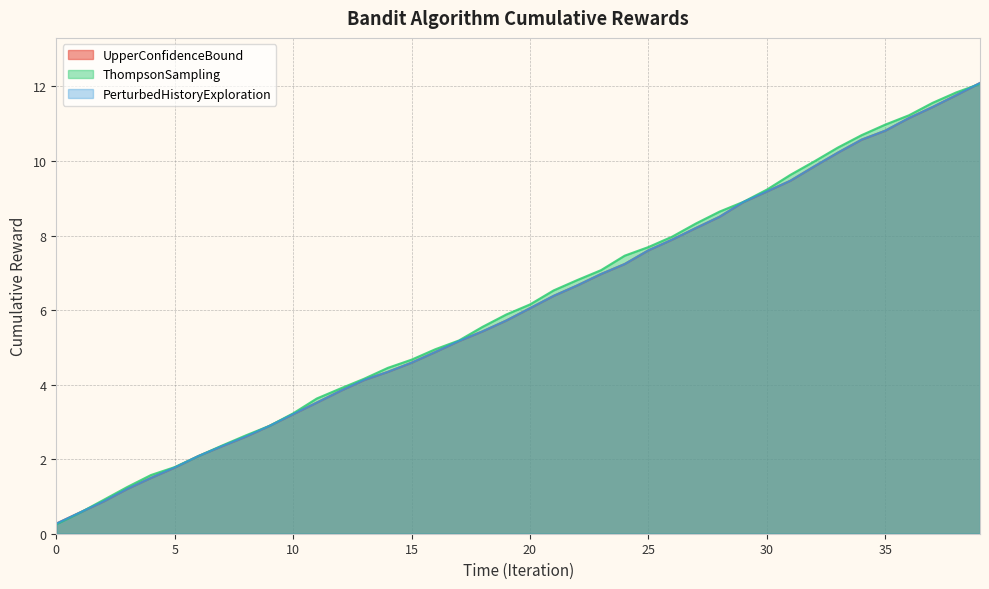

Rank the series by their maximum value, from lowest to highest.

ThompsonSampling, UpperConfidenceBound, PerturbedHistoryExploration